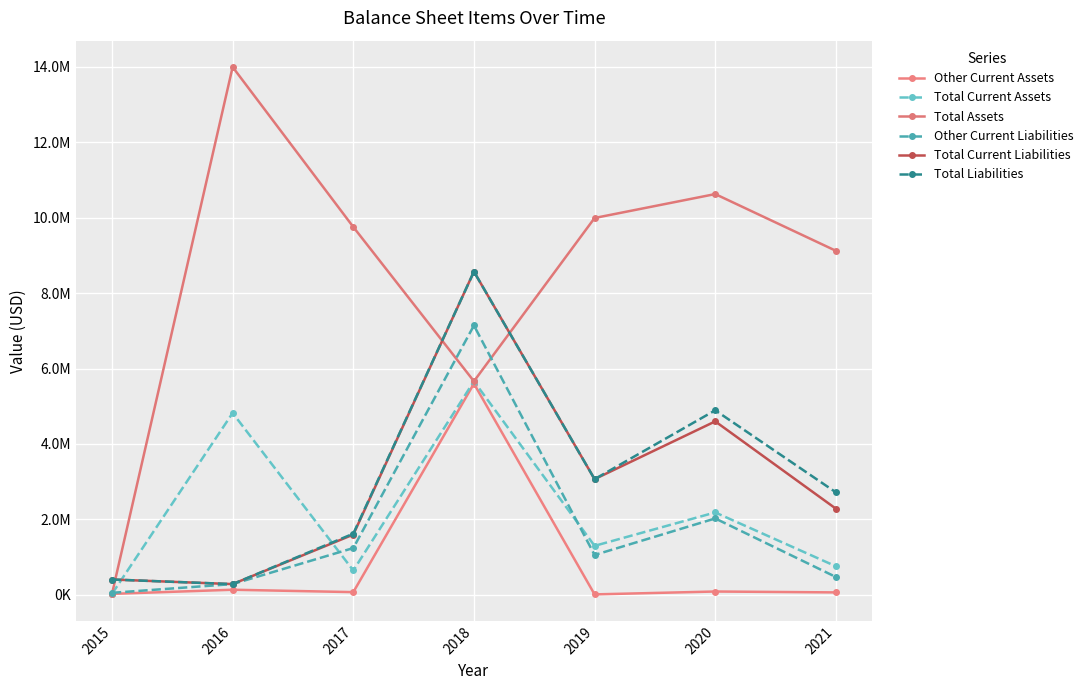

What is the lowest value of the Total Liabilities series?

284361